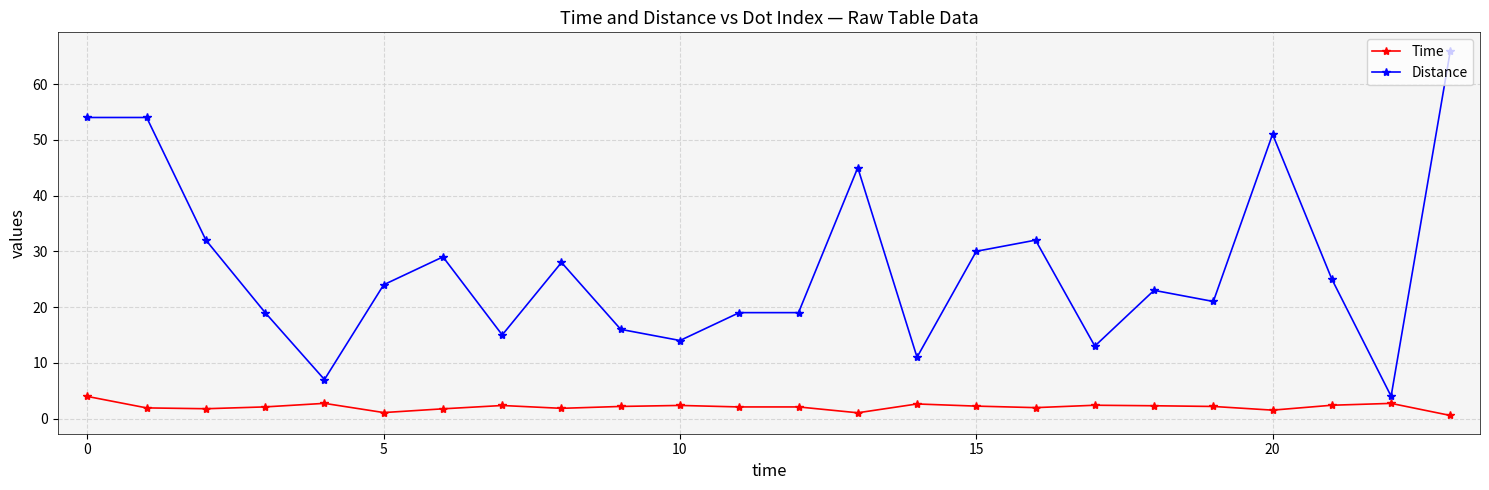

How many distinct data groups are displayed?

2